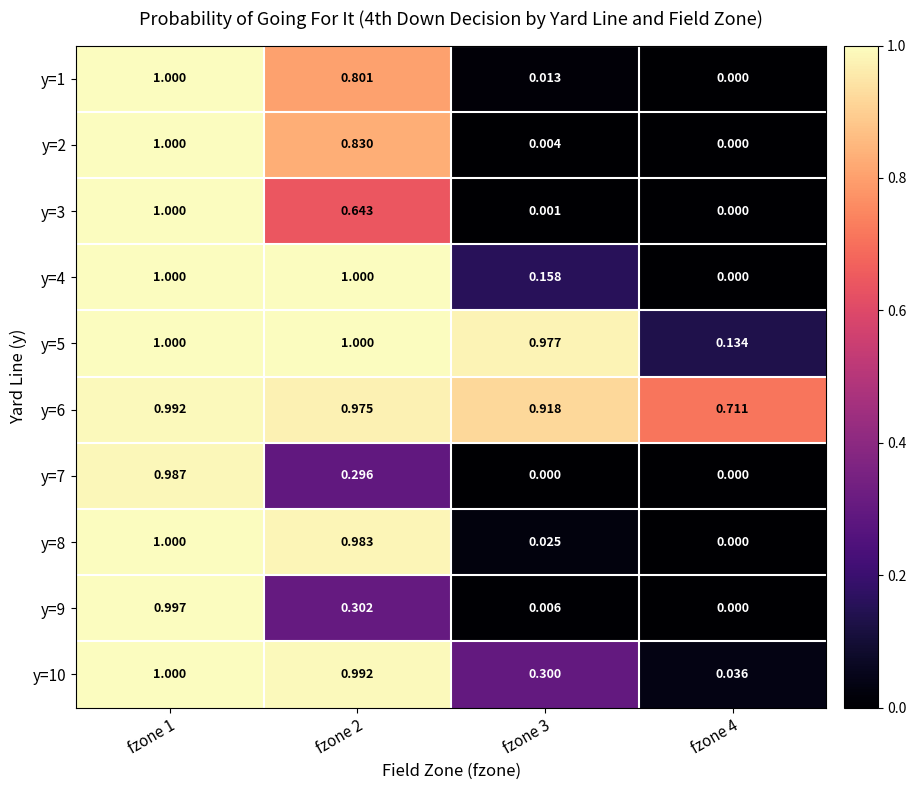

Between fzone 2 and fzone 3, which is larger?

fzone 2